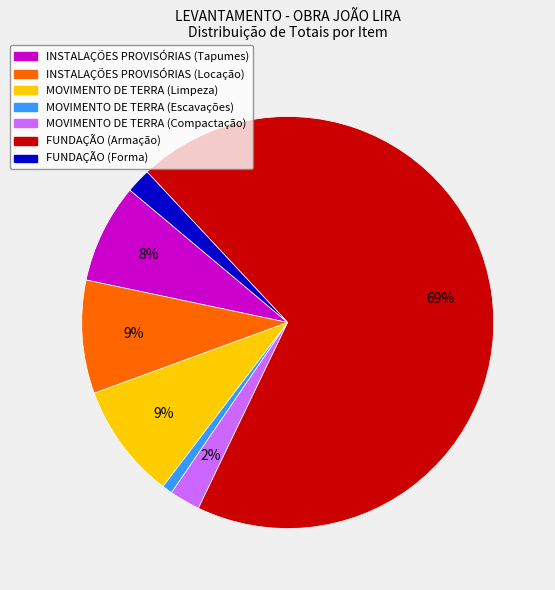

Which slice is the largest?

FUNDAÇÃO (Armação)